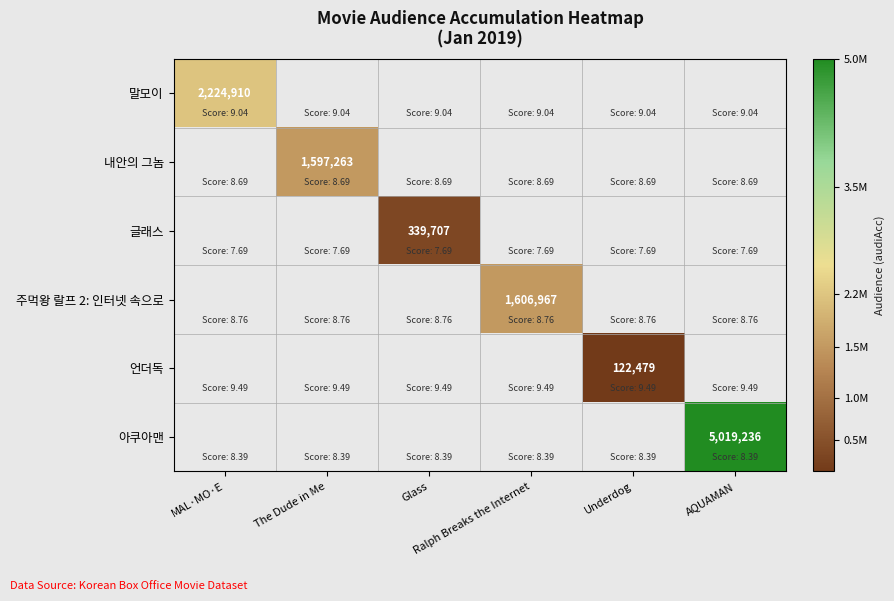

True or false: 글래스 has a value of 0 at MAL·MO·E.

True